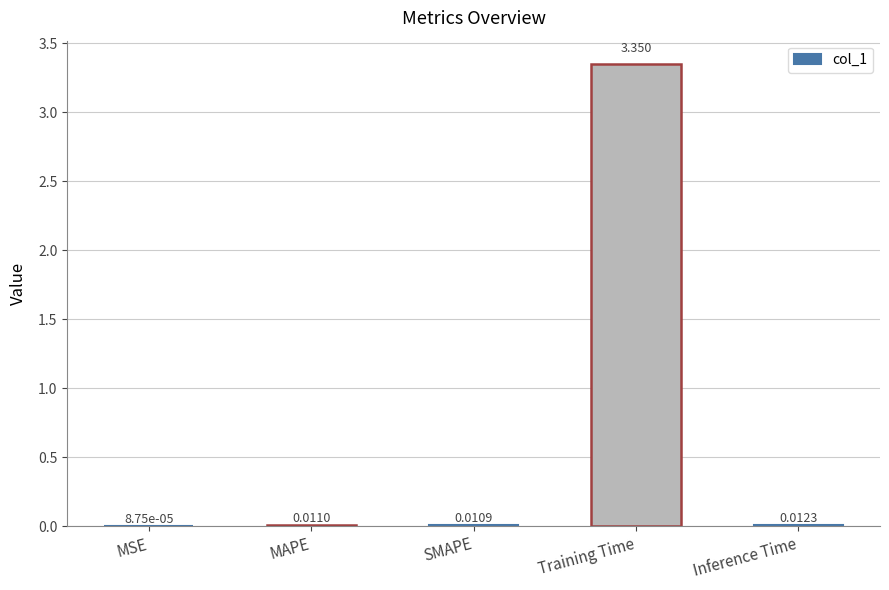

Which has a higher value, Training Time or MSE?

Training Time